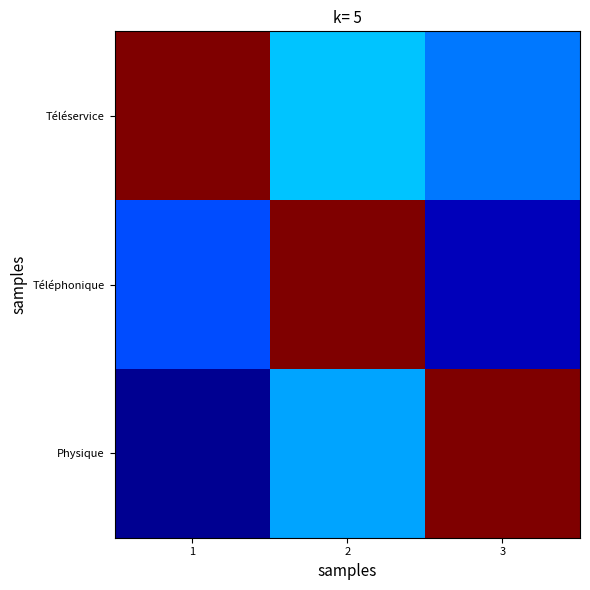

Reading left to right, list all the values displayed in this chart.

Téléservice: 1=3.0	2=1.0	3=0.7
Téléphonique: 1=0.6	2=3.0	3=0.2
Physique: 1=0.1	2=0.9	3=3.0